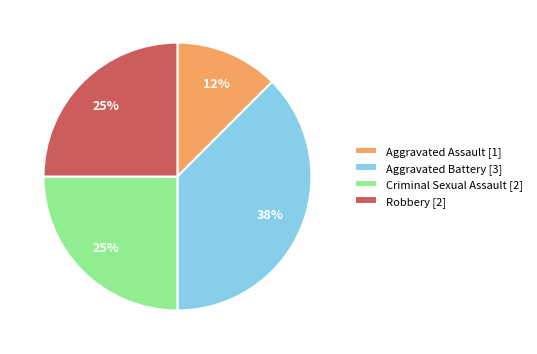

The Robbery slice represents 25% of the pie. True or false?

True